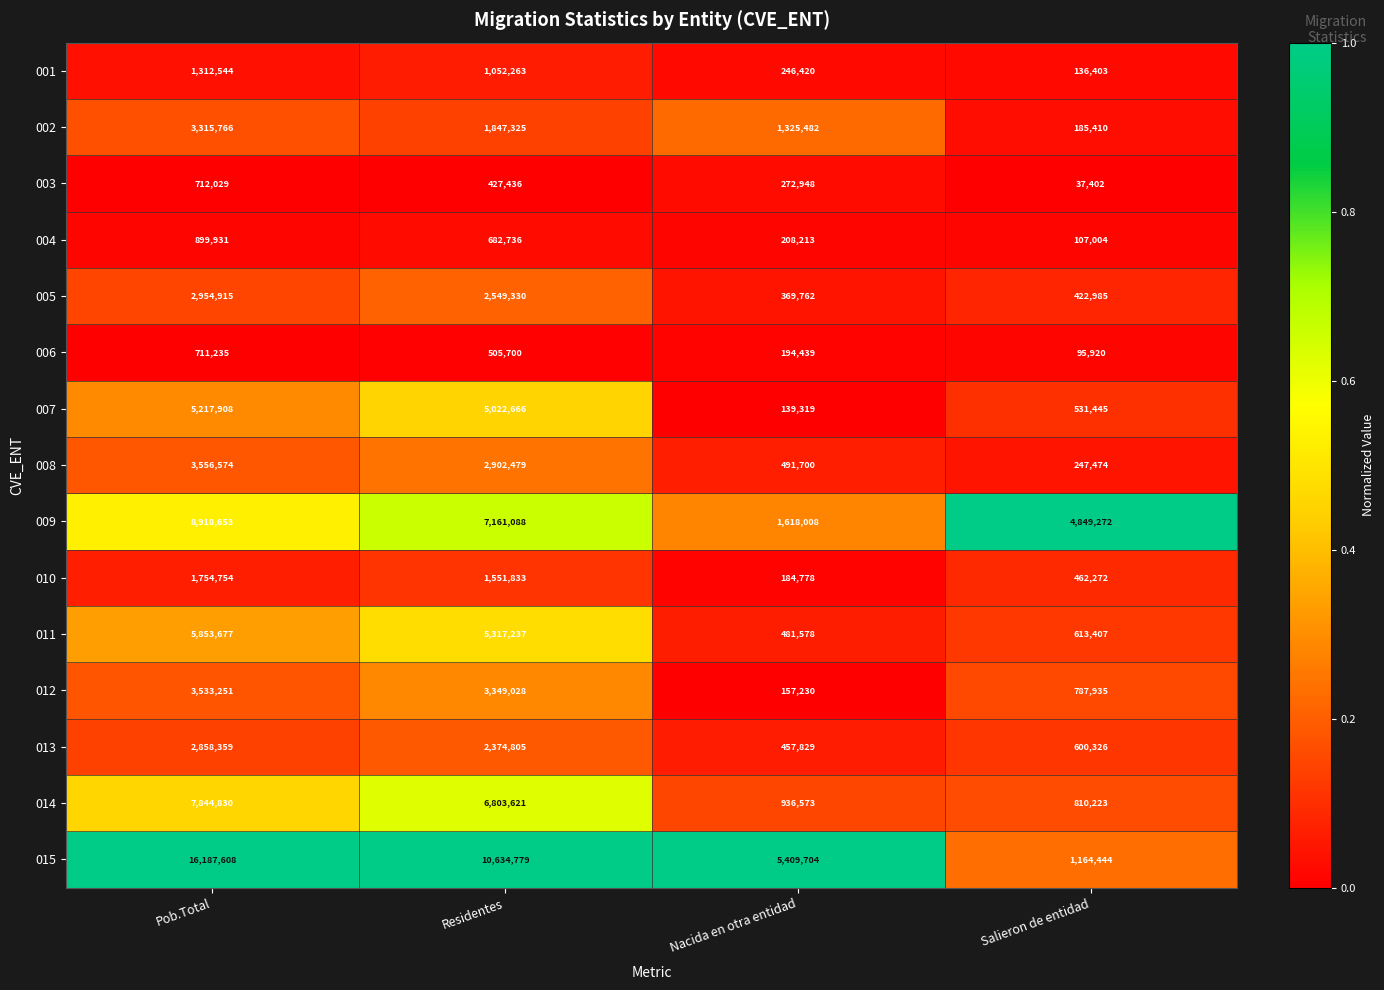

What is the difference between the 012 values at Nacida en otra entidad and Salieron de entidad?

630705